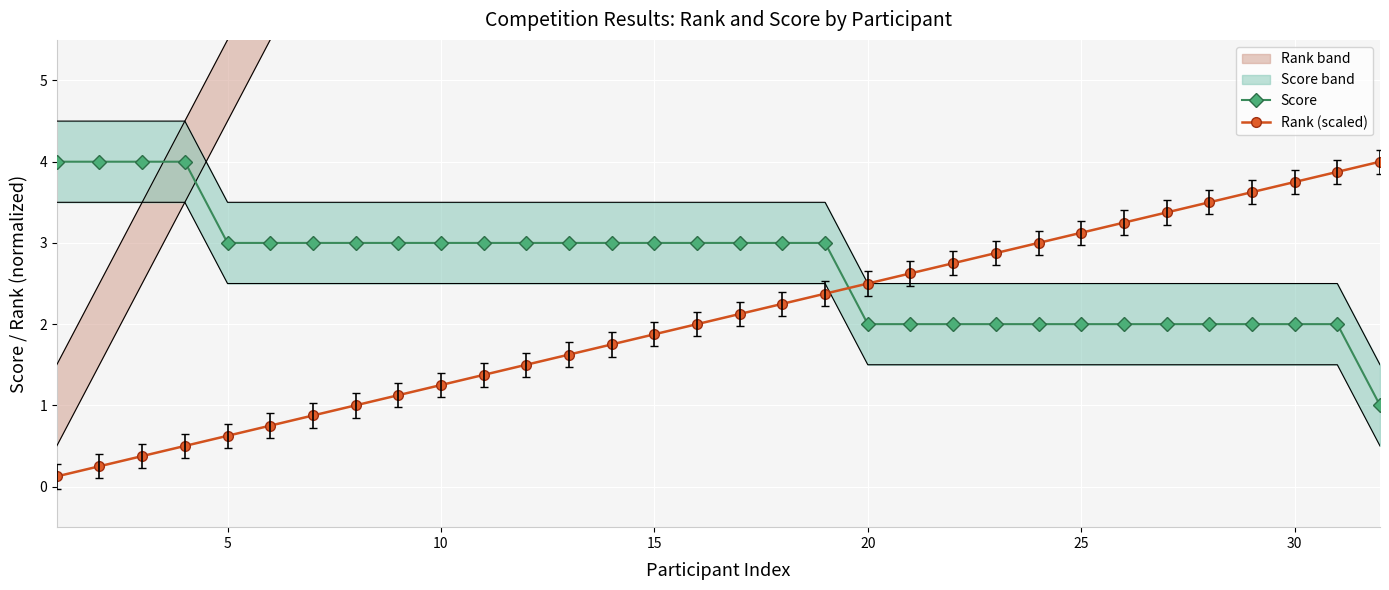

What is the highest value of the Score series?

4.0